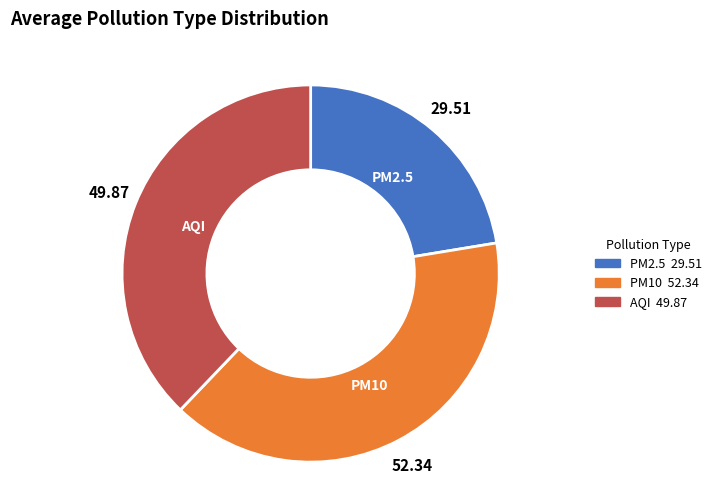

True or false: PM2.5 accounts for 22% of the total.

True